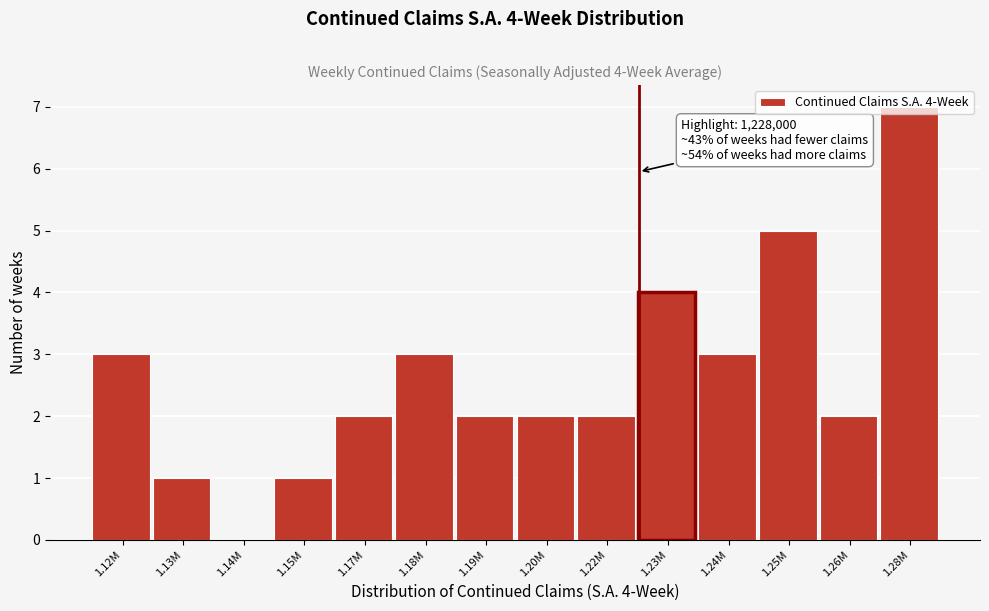

What is the maximum value shown in the chart?

7